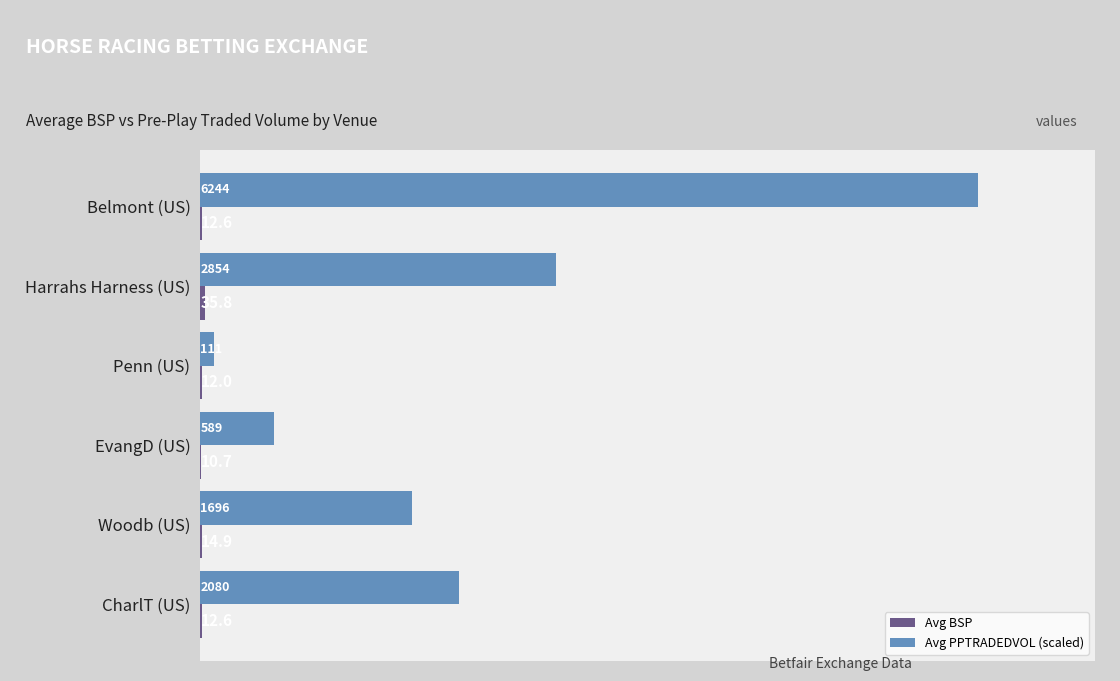

Is it true that Avg PPTRADEDVOL (scaled) equals 1419.2 at CharlT (US)?

False